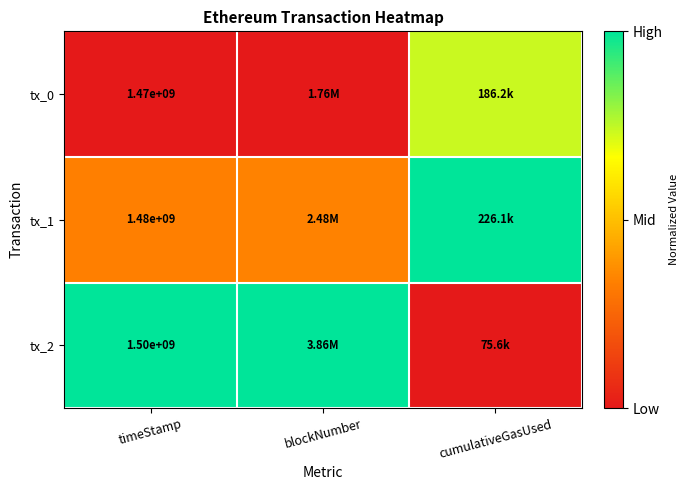

At how many categories does at least one series exceed 0?

3